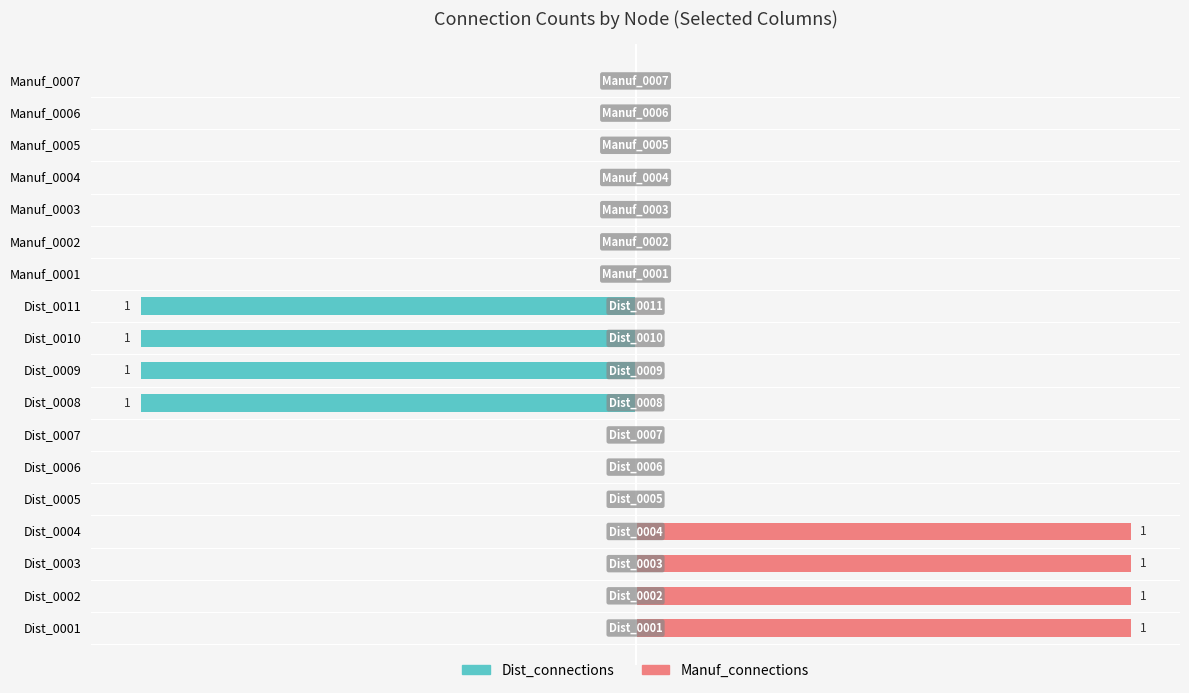

How many Manuf_connections values are between 0 and 1?

18